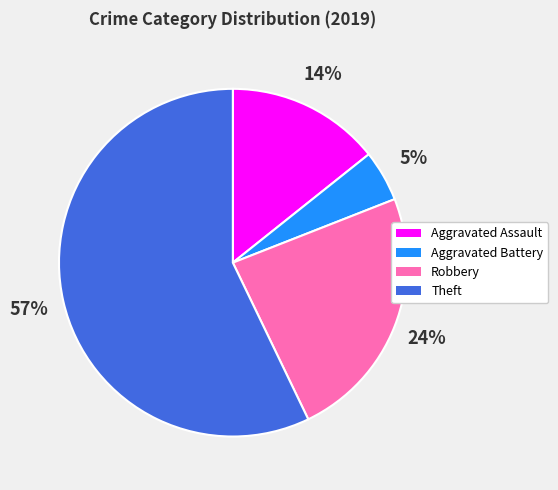

To the nearest percent, what is the average slice percentage?

25%